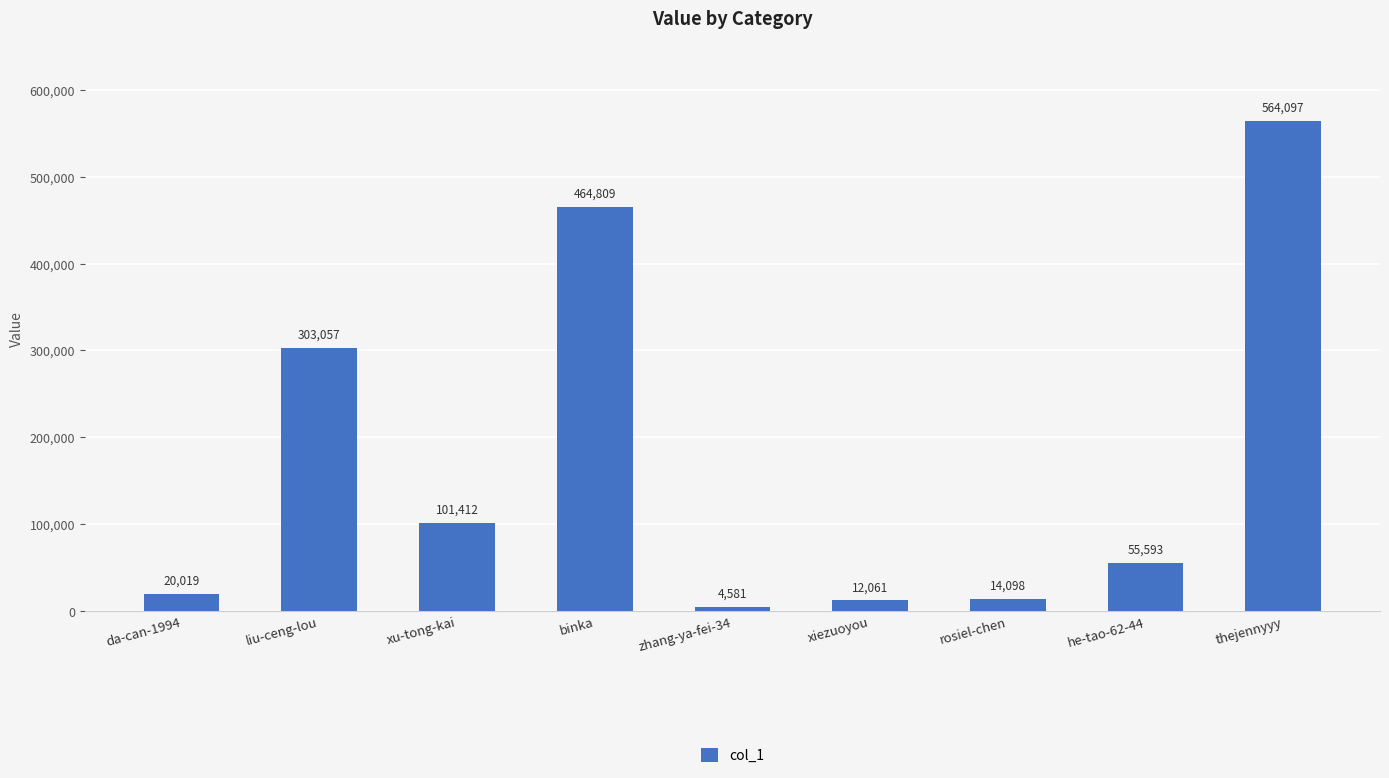

Does the chart contain stacked bars?

No